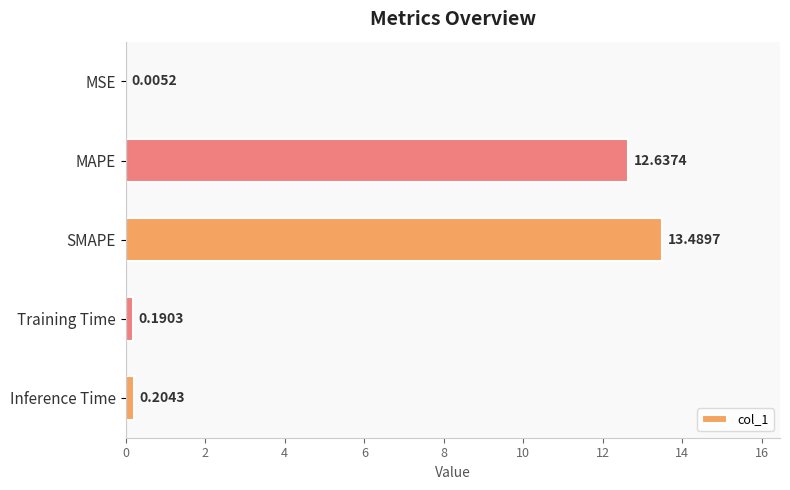

Between MAPE and MSE, which is larger?

MAPE